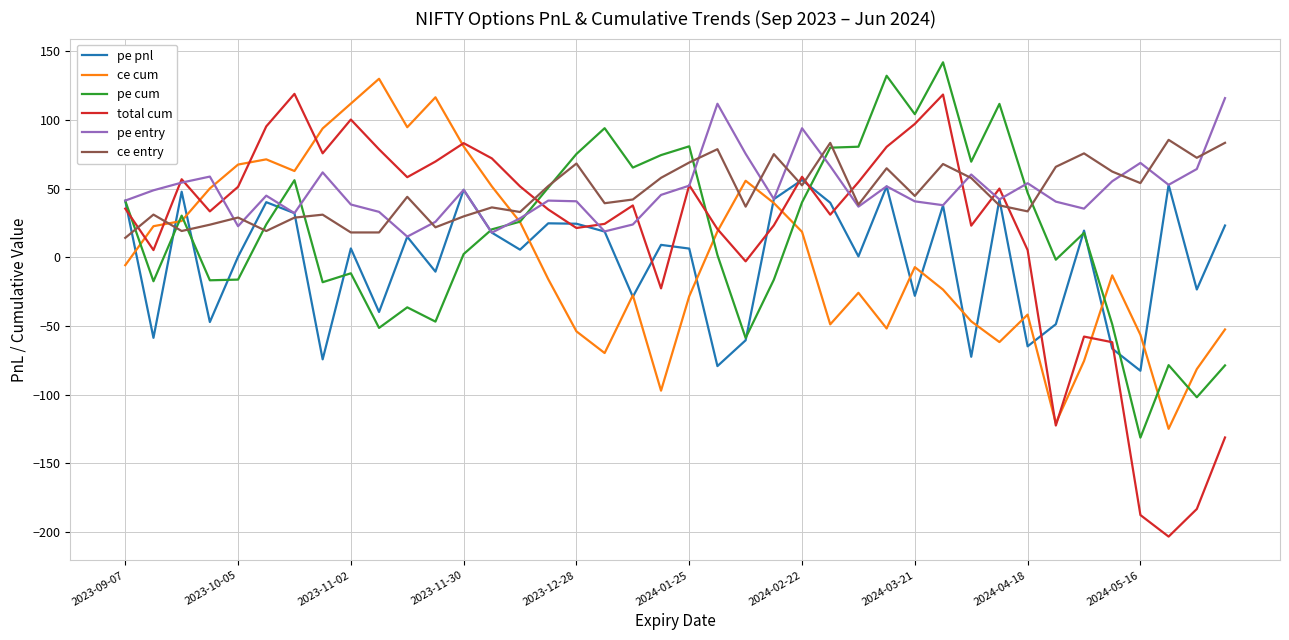

What is the lowest value of the pe entry series?

15.1